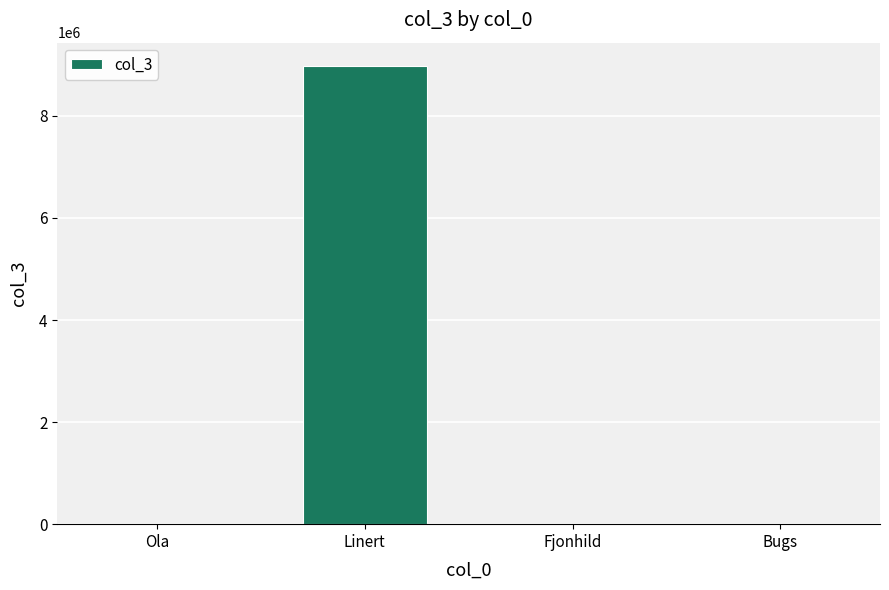

What is the sum of the values at Fjonhild and Ola?

19130